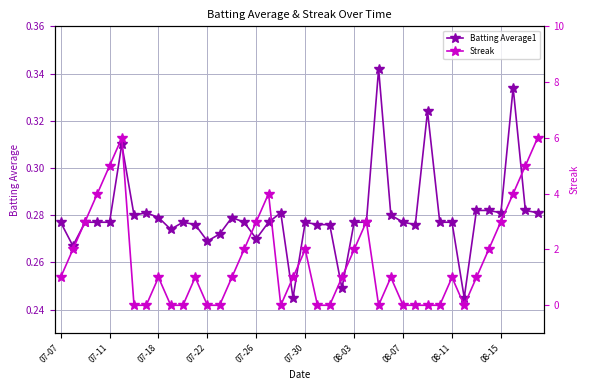

What is the difference between the maximum and minimum values in the Batting Average1 series?

0.1